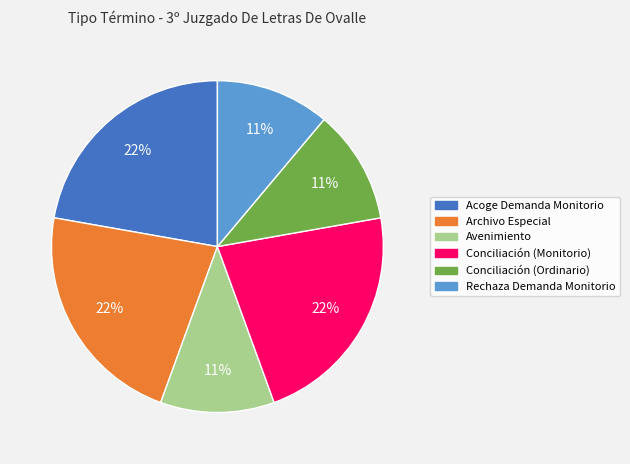

Does Archivo Especial represent more than half of the total?

No